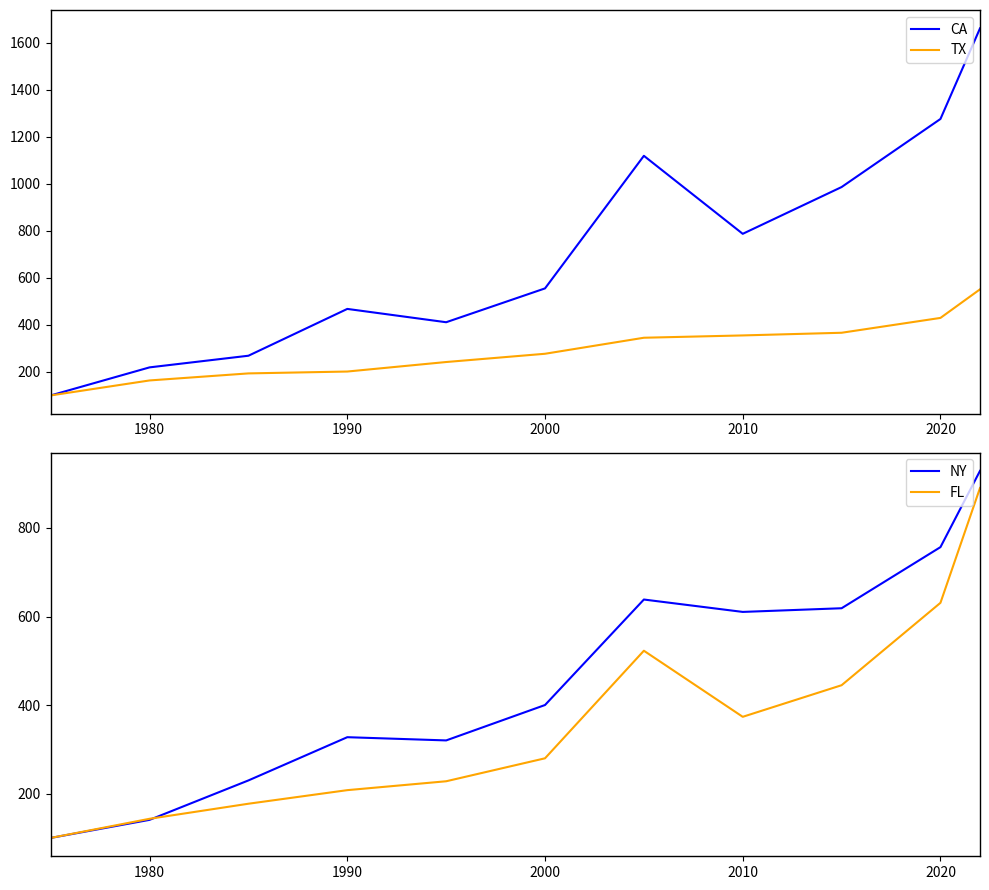

What is the value of the CA point at the 11th from the left?

1660.2